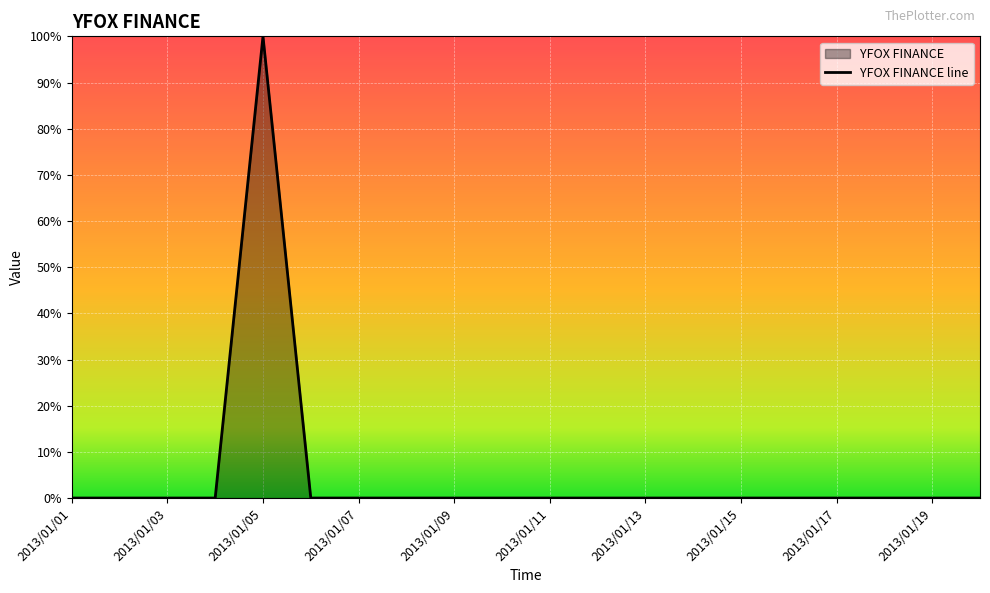

True or false: the data shows -61 at 2013/01/15.

False